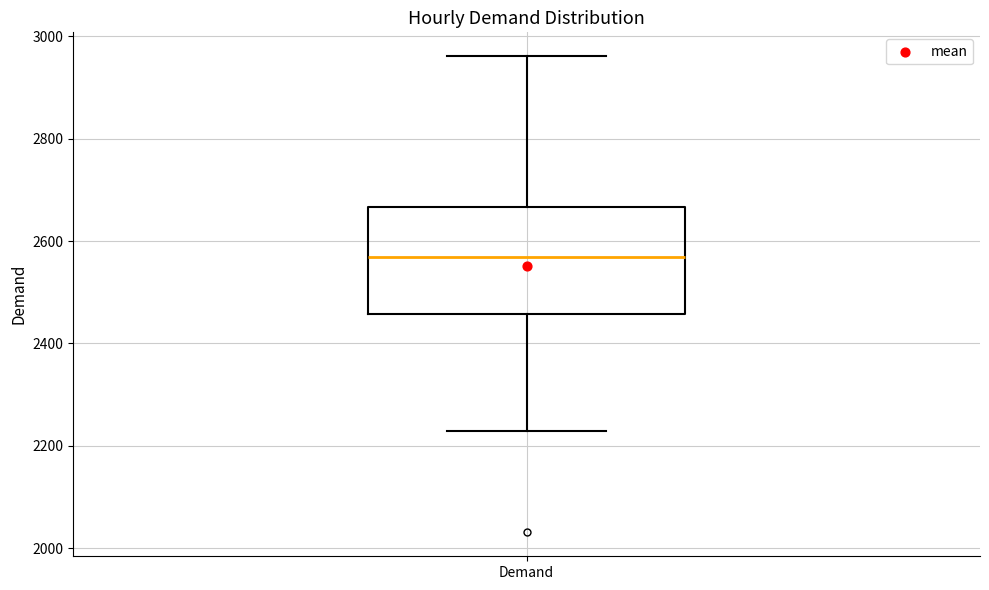

Transcribe this box plot: give where the median line is, the range the box spans, and where the two whiskers end, as read against the y-axis. The values are not printed on the chart, so give them approximately, as read against the axis.

median 2560, box 2460 to 2660, whiskers 2240 to 2960